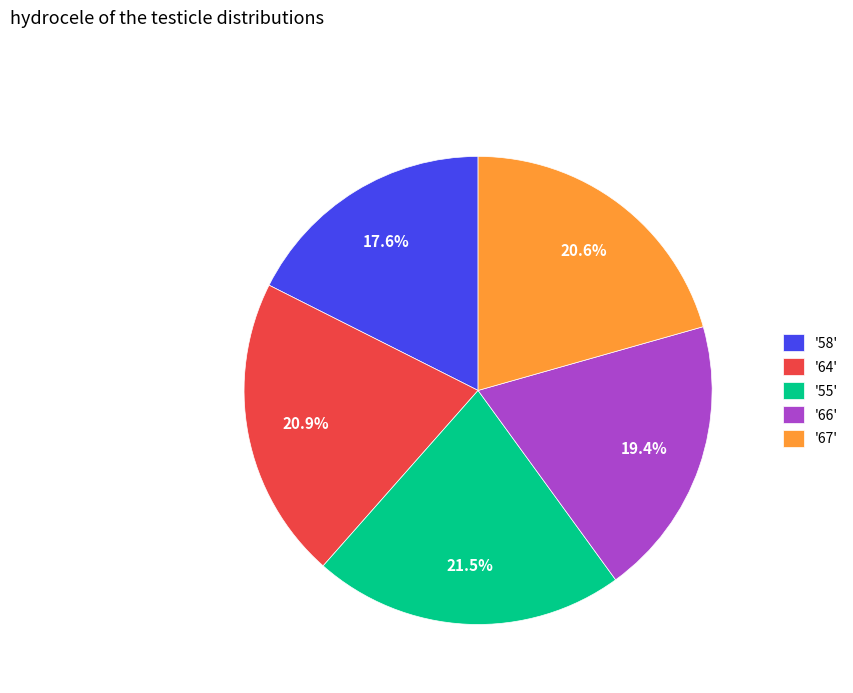

How many segments does this pie chart have?

5